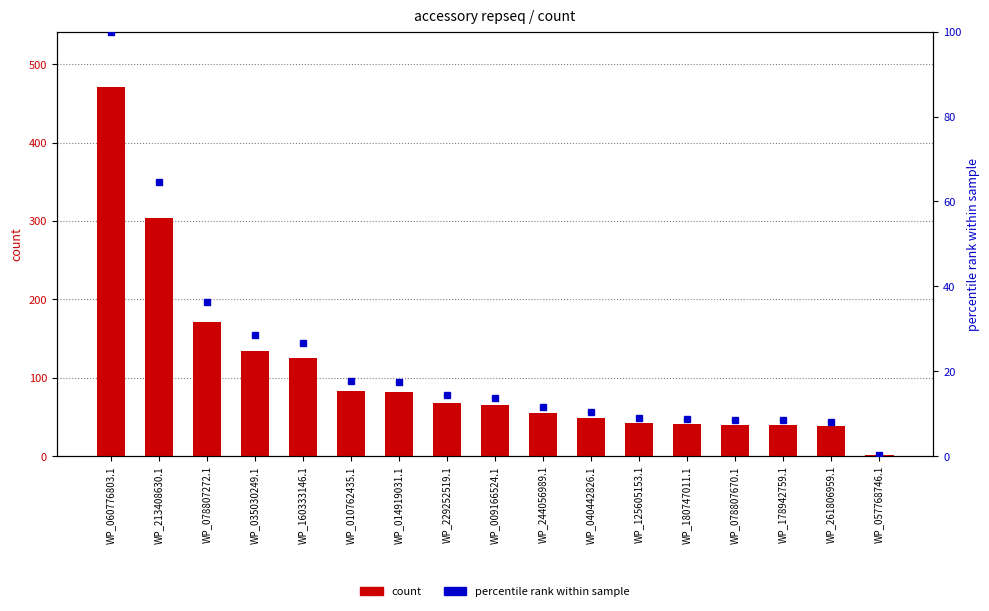

How many groups of bars are there?

17